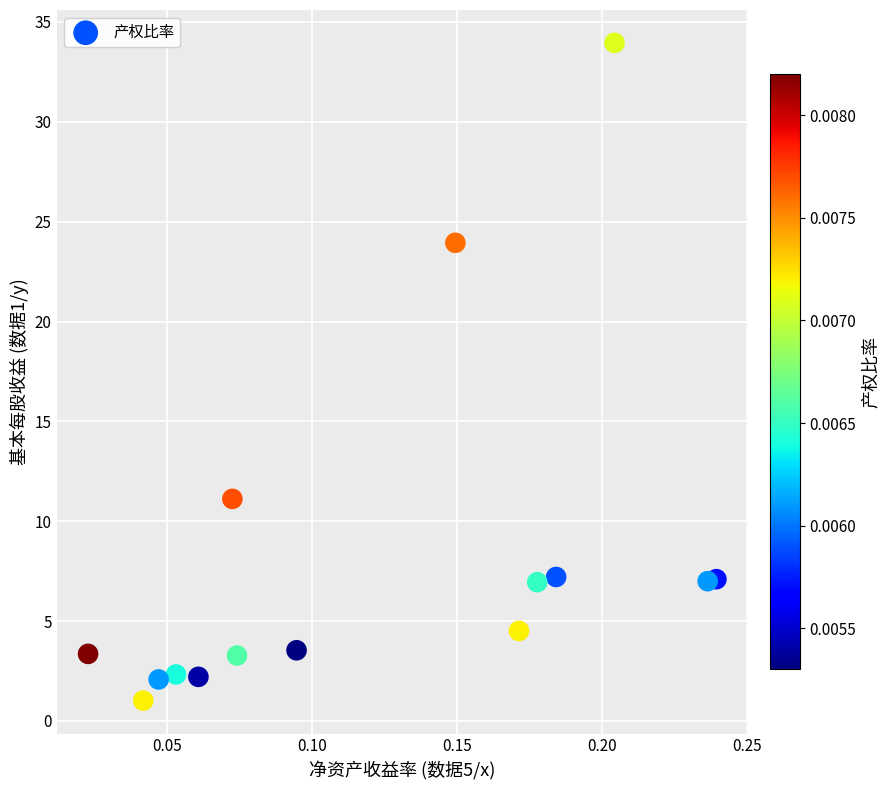

What Y value in the scatter plot is closest to 17?

11.1